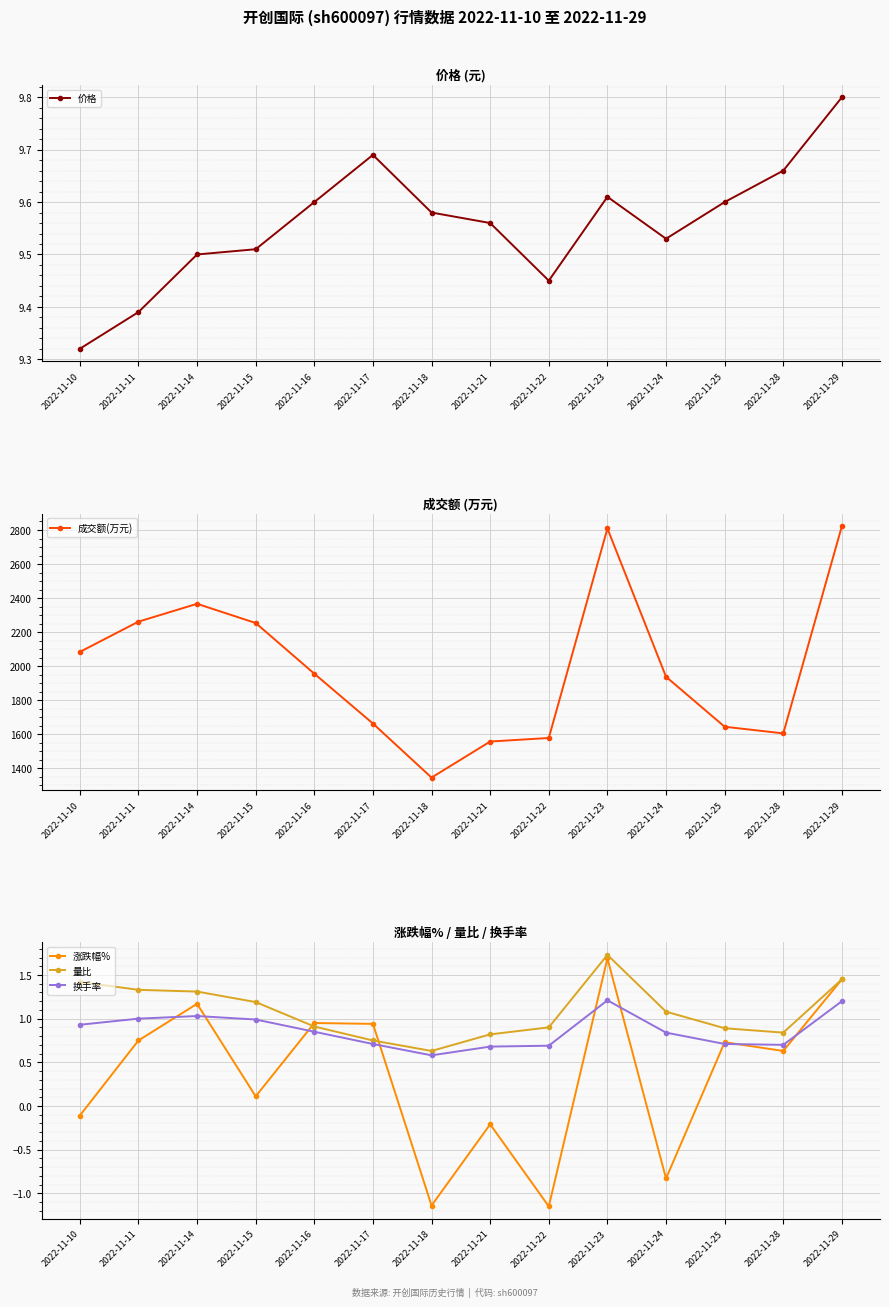

What are all the series names shown in the legend?

价格, 成交额(万元), 涨跌幅%, 量比, 换手率